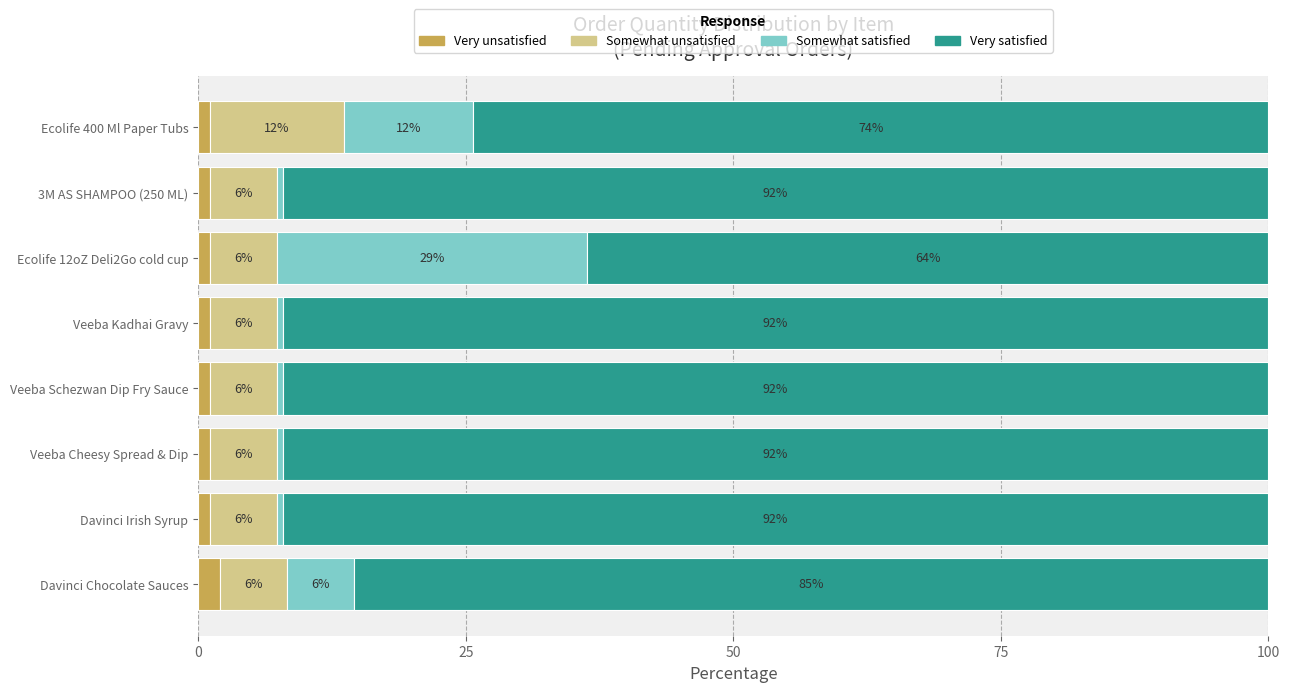

List the series in order of their peak value, lowest first.

Very unsatisfied, Somewhat unsatisfied, Somewhat satisfied, Very satisfied